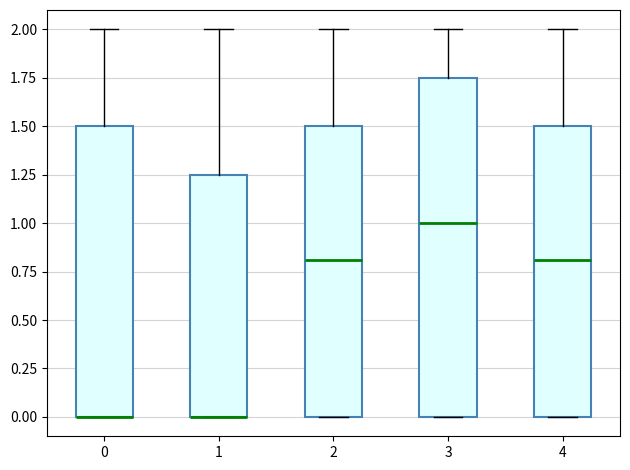

Reading left to right, transcribe this box plot: for each box, give where its median line is, the range the box spans, and where its two whiskers end, as read against the y-axis. The values are not printed on the chart, so give them approximately, as read against the axis.

0: median 0.00 (drawn on the box's lower edge), box 0.00 to 1.50, whiskers 0.00 to 2.00
1: median 0.00 (drawn on the box's lower edge), box 0.00 to 1.25, whiskers 0.00 to 2.00
2: median 0.80, box 0.00 to 1.50, whiskers 0.00 to 2.00
3: median 1.00, box 0.00 to 1.75, whiskers 0.00 to 2.00
4: median 0.80, box 0.00 to 1.50, whiskers 0.00 to 2.00